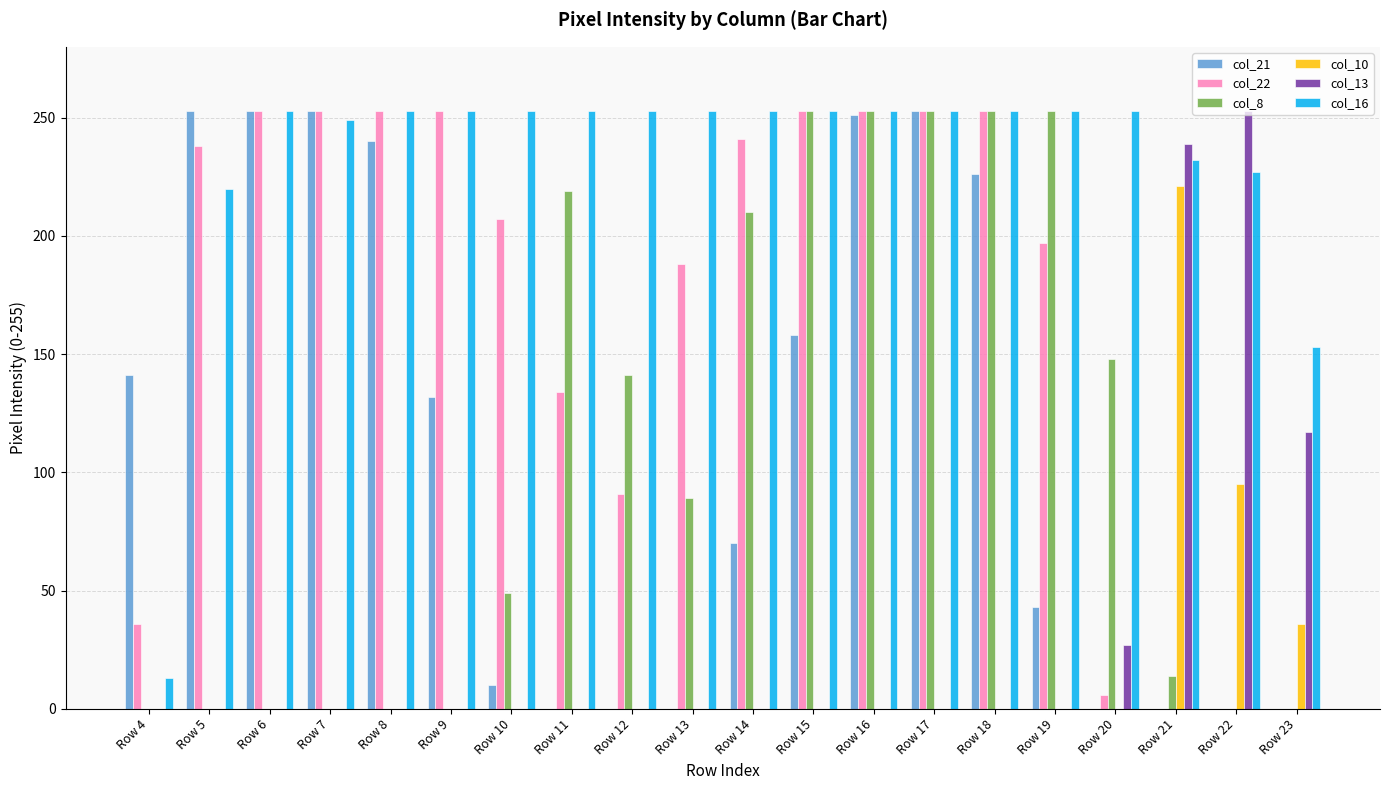

What is the total value across all series at Row 23?

306